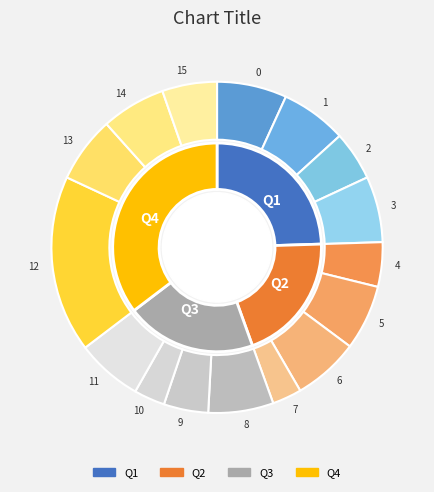

Count the number of slices in the pie.

16